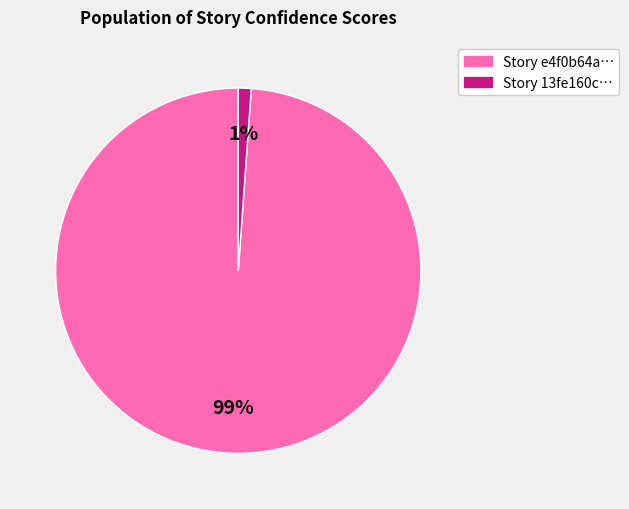

Count the number of slices in the pie.

2